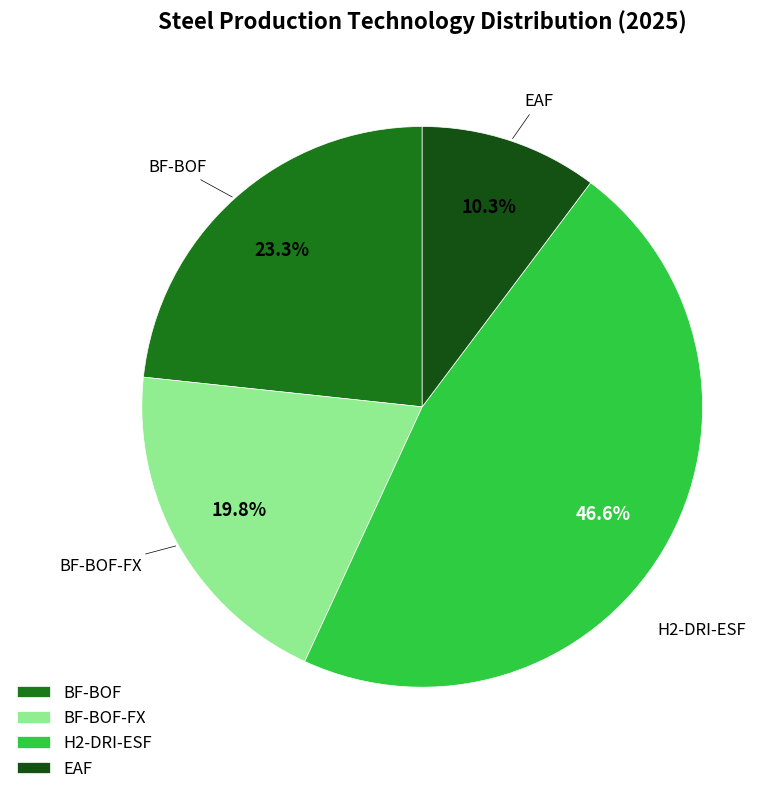

To the nearest percent, what portion does BF-BOF-FX represent?

20%